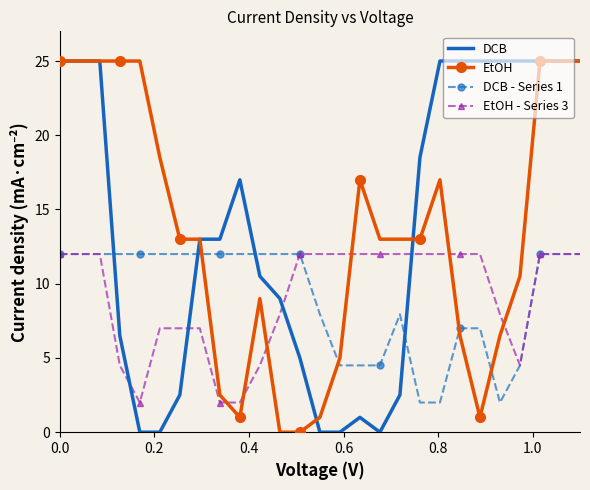

At how many categories does at least one series exceed 7?

27